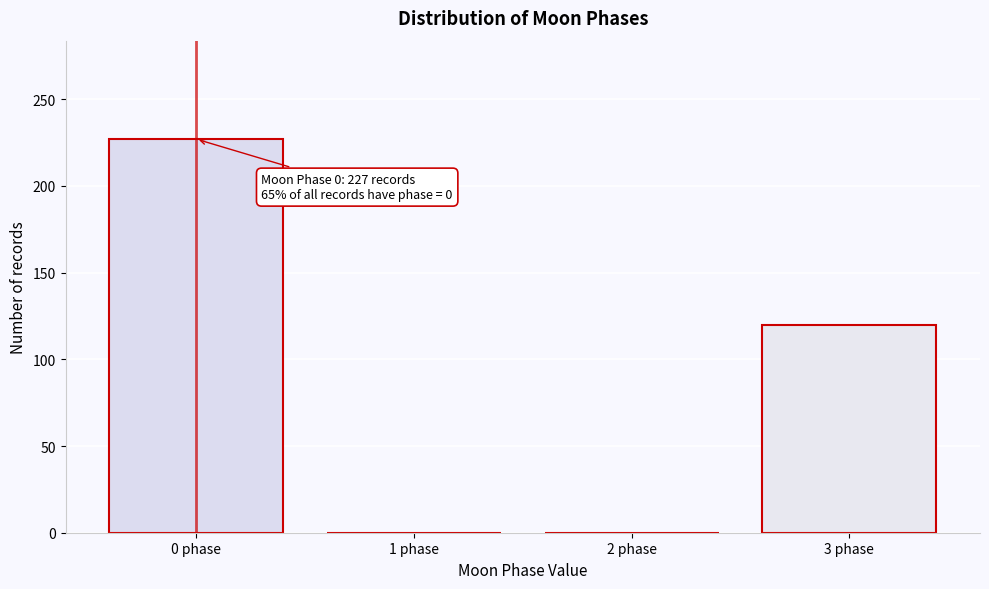

Reading left to right, extract all data points from this chart.

0 phase=227	1 phase=0	2 phase=0	3 phase=120